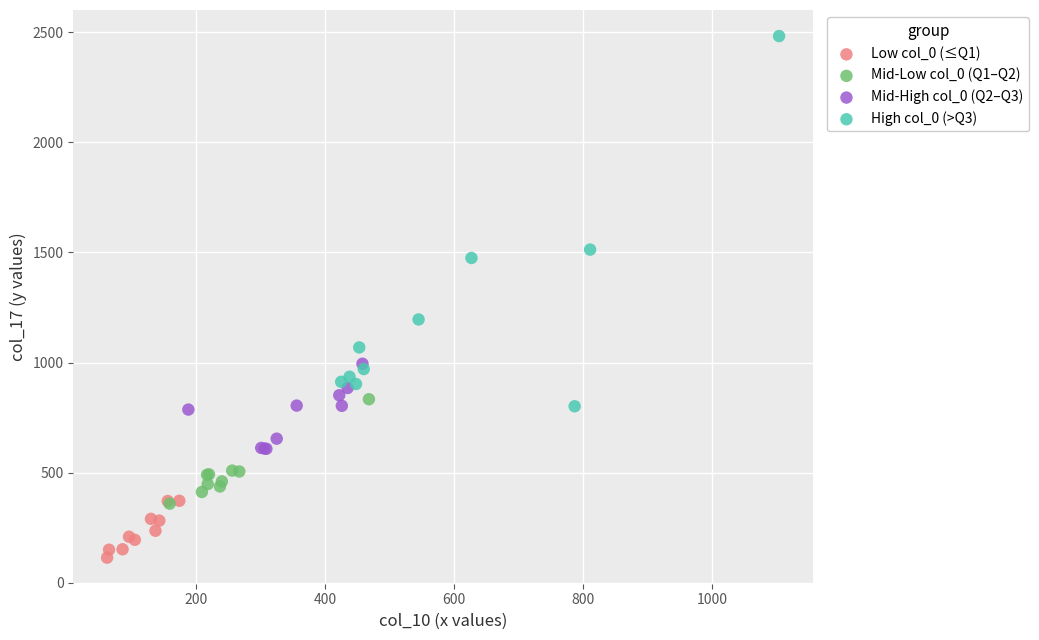

Which series contains the highest Y value?

High col_0 (>Q3)